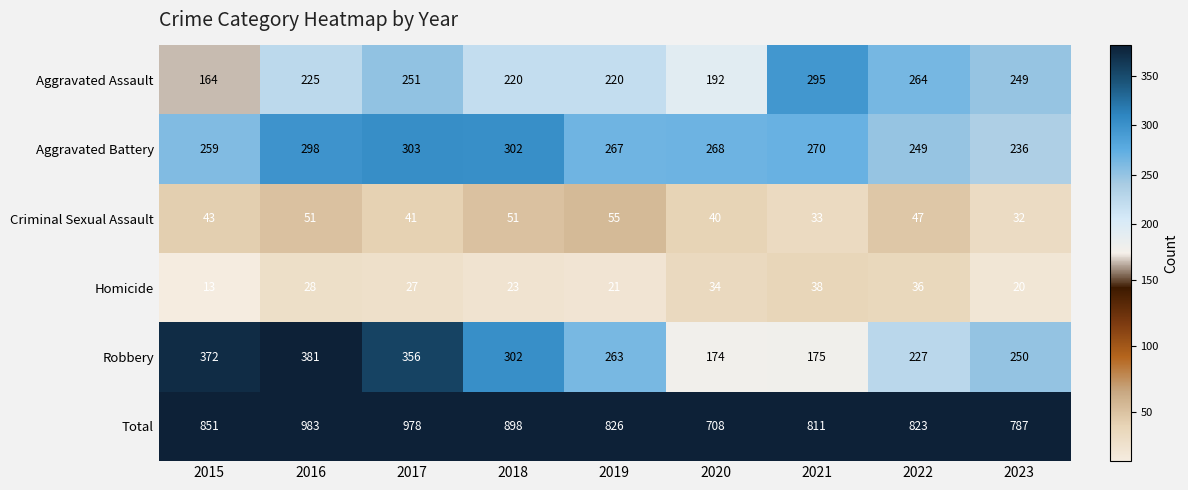

What is the total value across all series at 2022?

1646